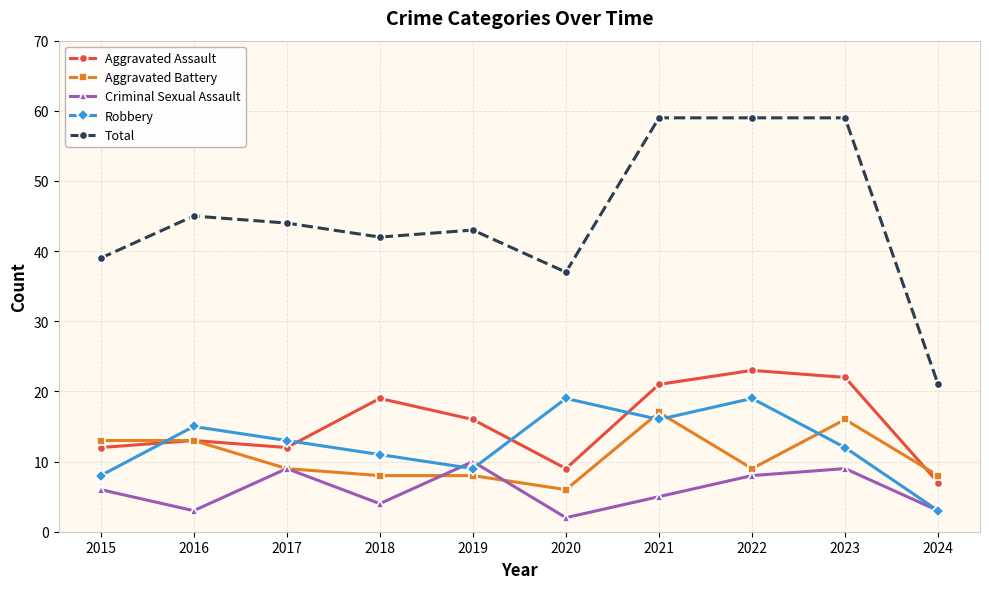

What is the sum of all Robbery values?

125